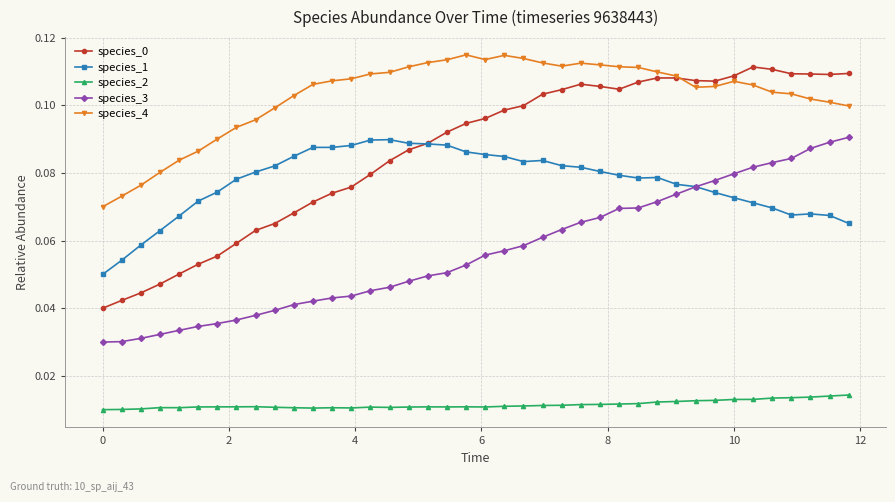

True or false: species_3 and species_2 intersect in this chart.

False